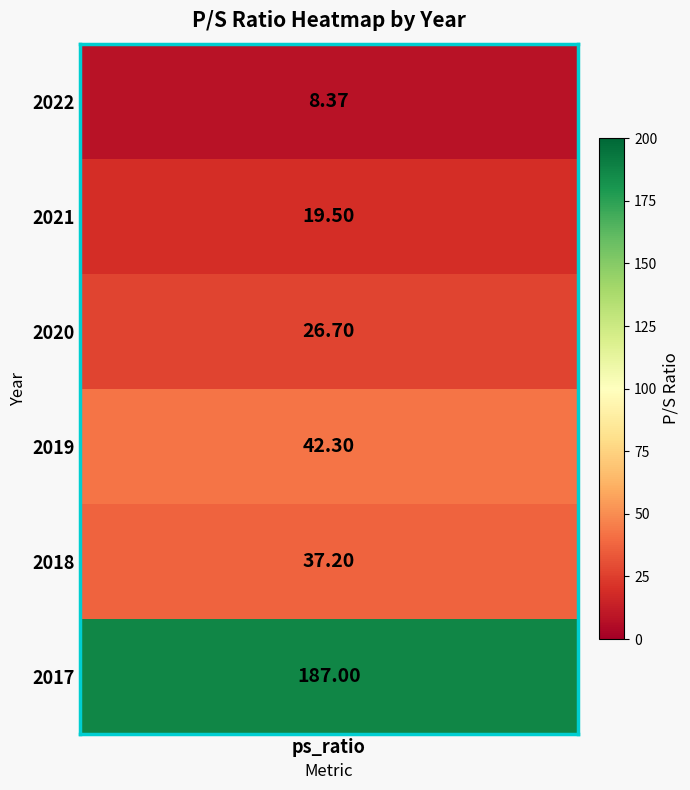

What is the change in value from 2022 to 2020?

+18.3